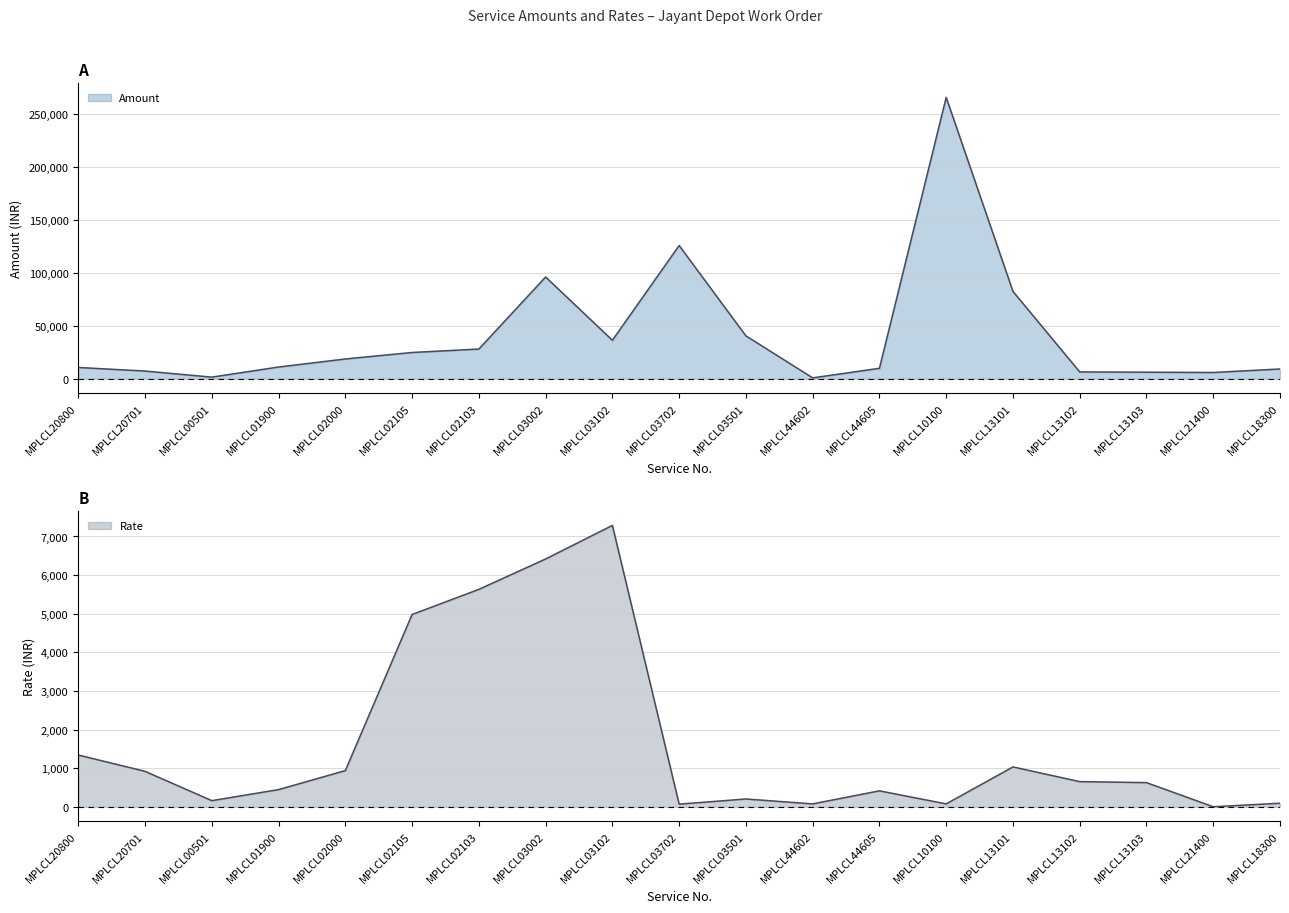

Which series changed the most between MPLCL02000 and MPLCL03501?

Amount